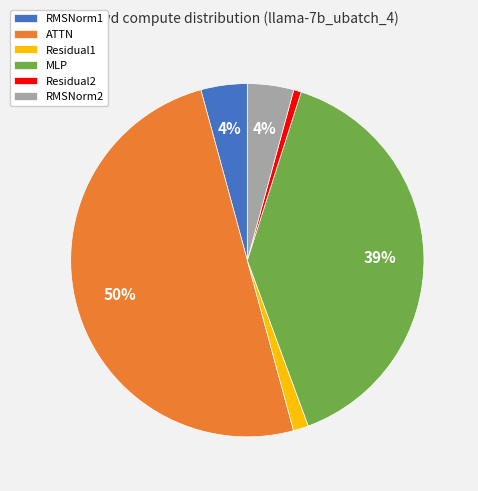

Does MLP account for over 50% of the chart?

No